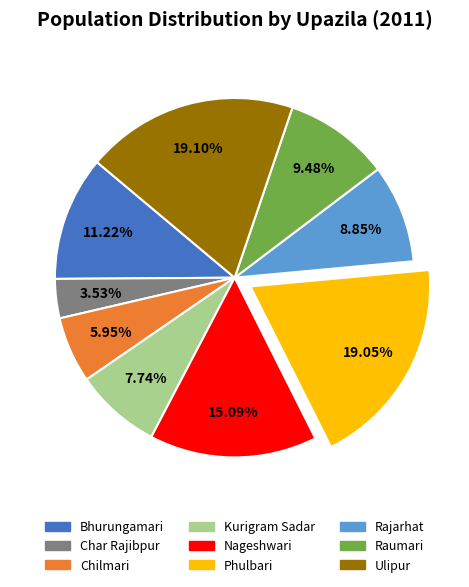

Which has a higher value, Char Rajibpur or Chilmari?

Chilmari